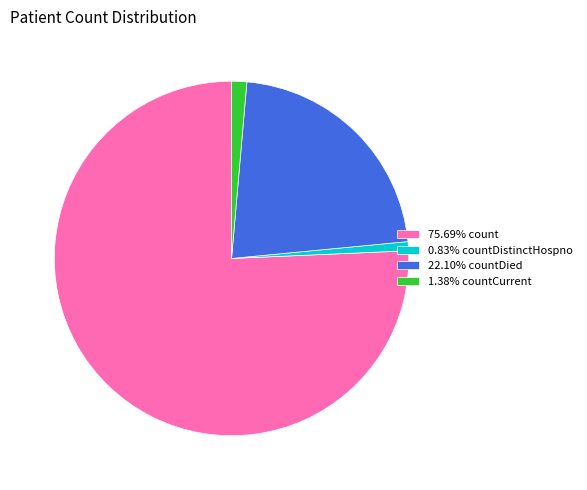

Is 75.69% count the majority of the pie?

Yes